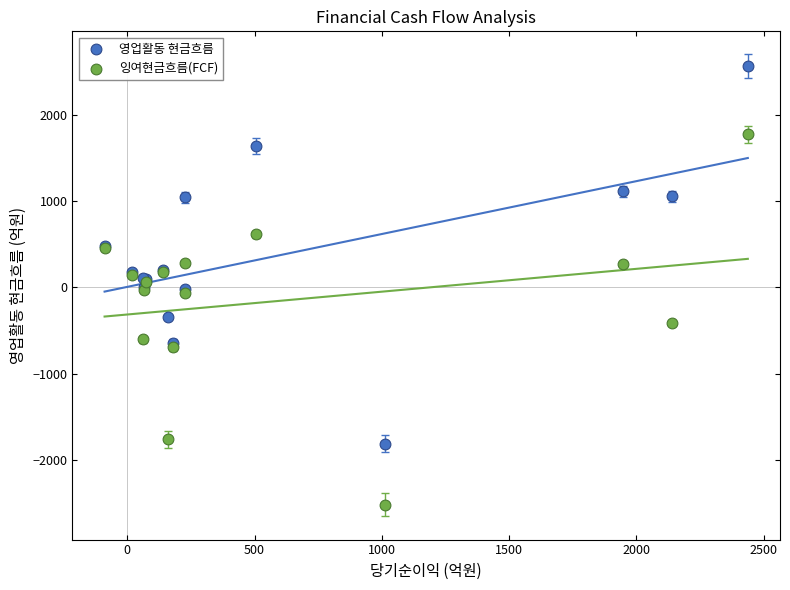

What are all the series names shown in the legend?

영업활동 현금흐름, 잉여현금흐름(FCF)